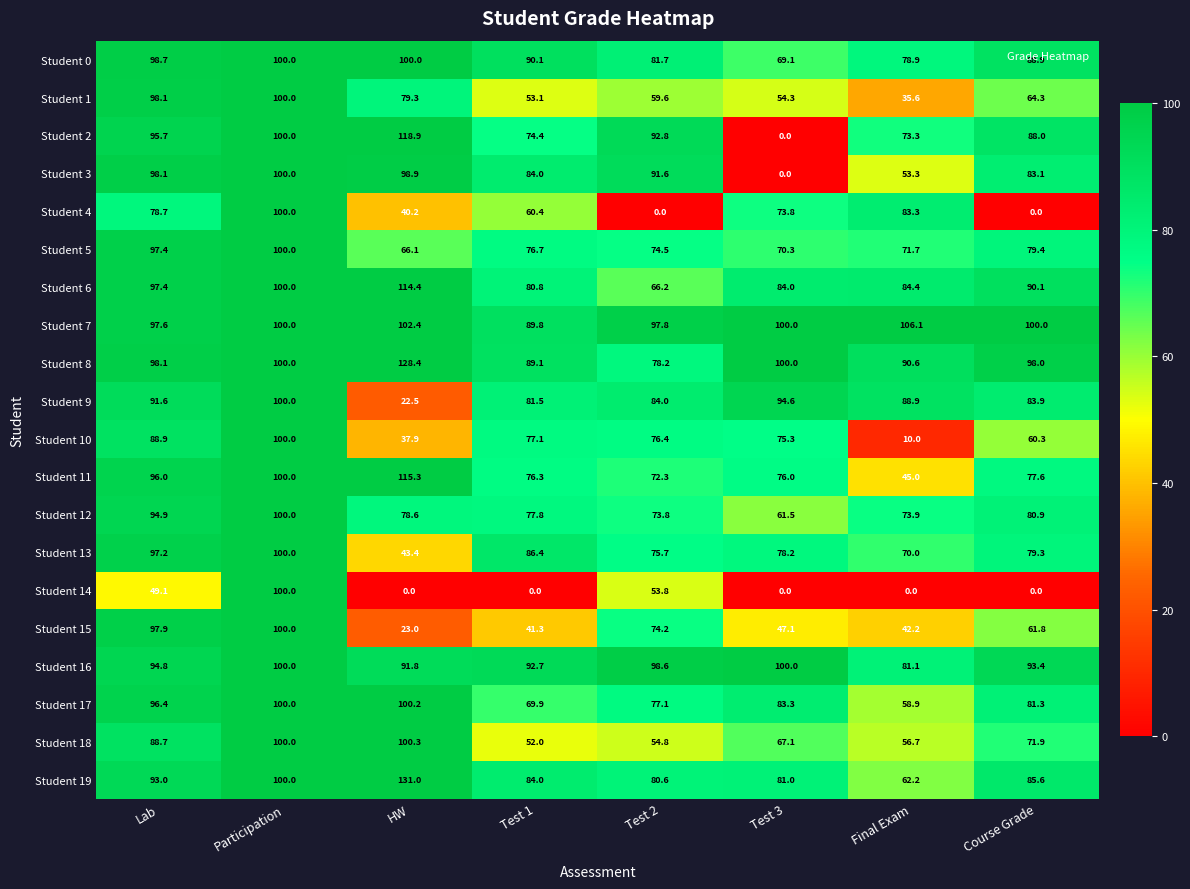

What is the highest value of the Student 17 series?

100.2